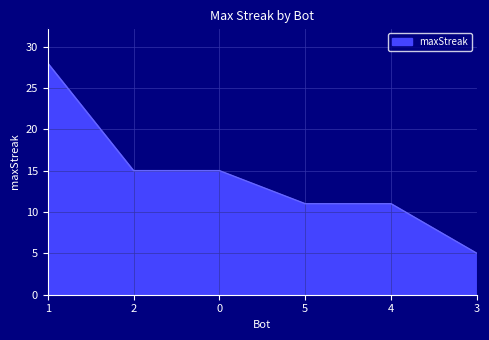

Reading left to right, extract all data points from this chart.

28	15	15	11	11	5